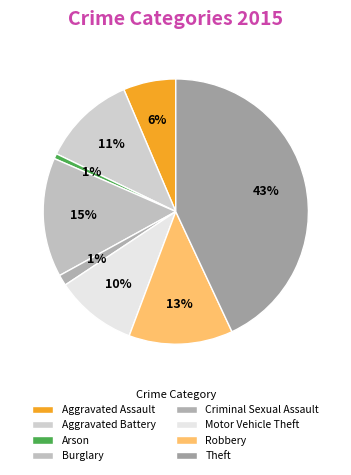

How many segments does this pie chart have?

8